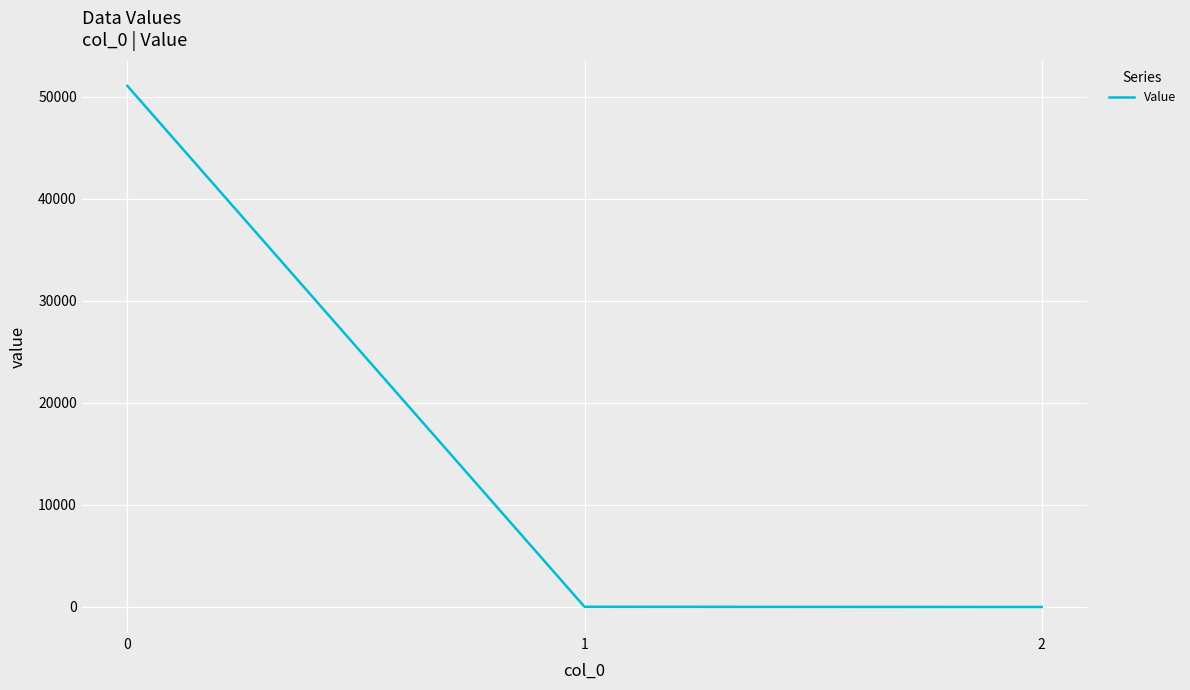

How many distinct data groups are displayed?

1